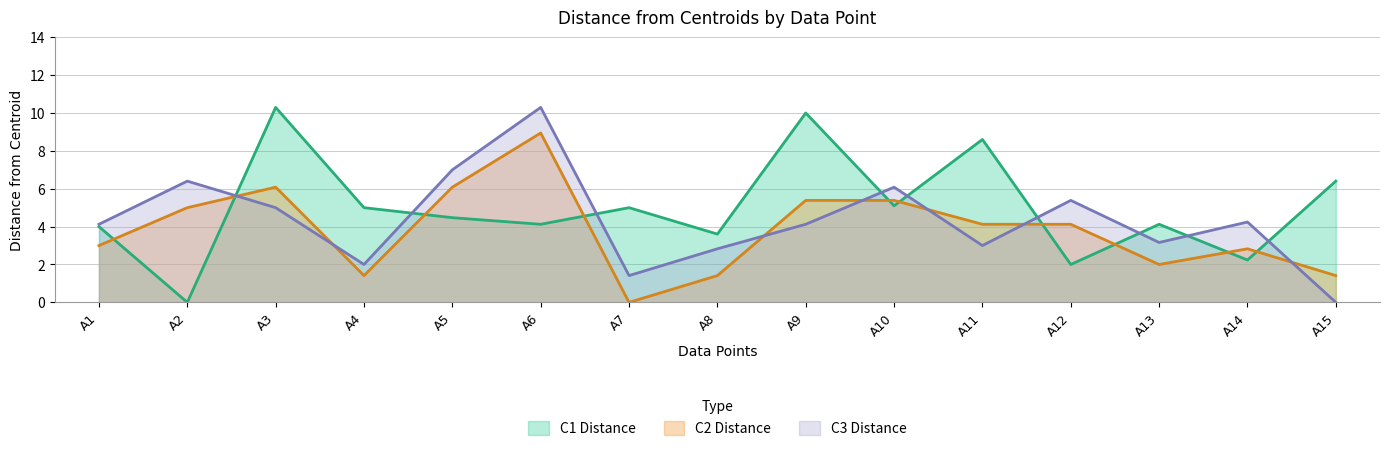

True or false: C2 Distance has more than 1 points higher than both neighbors.

True